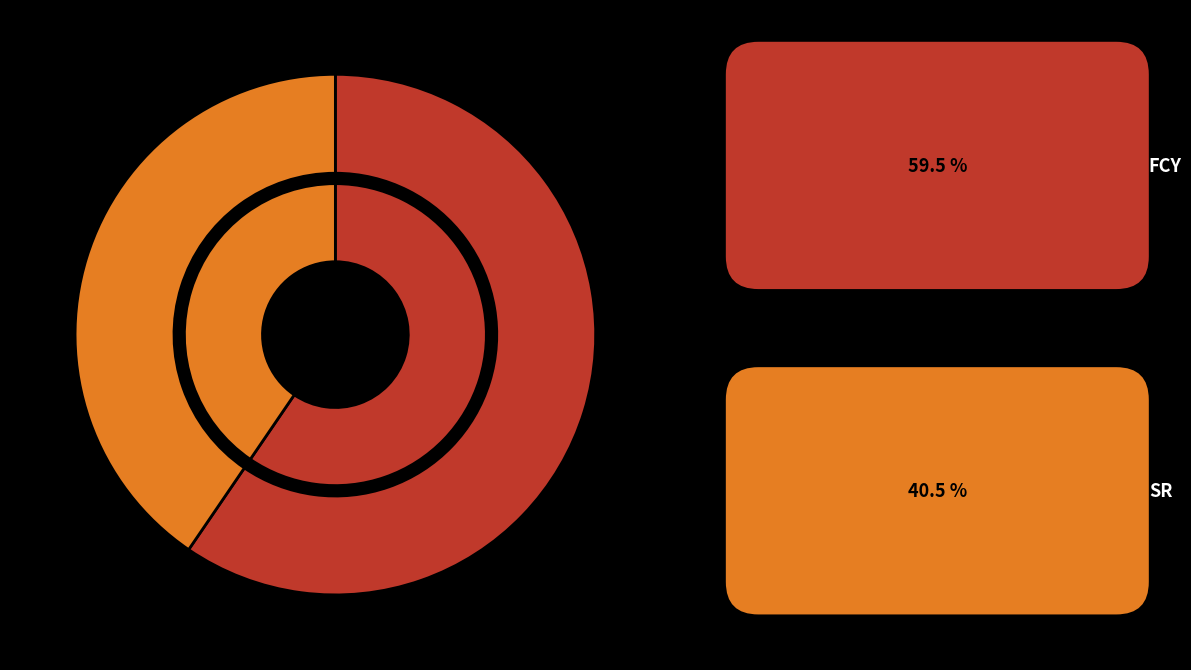

To the nearest percent, what percentage of the pie is FCY?

60%